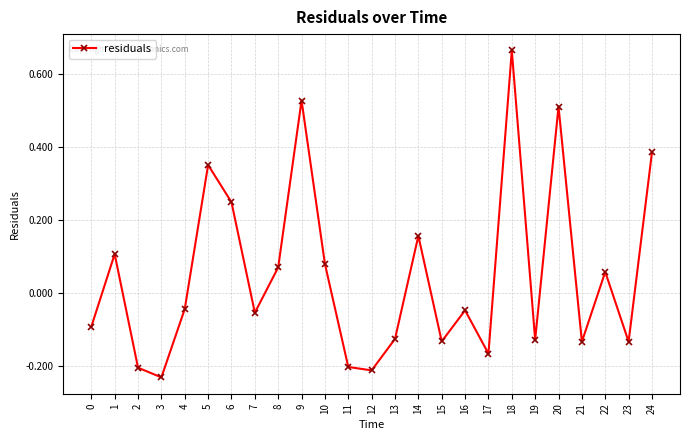

How many lines are shown in the chart?

1